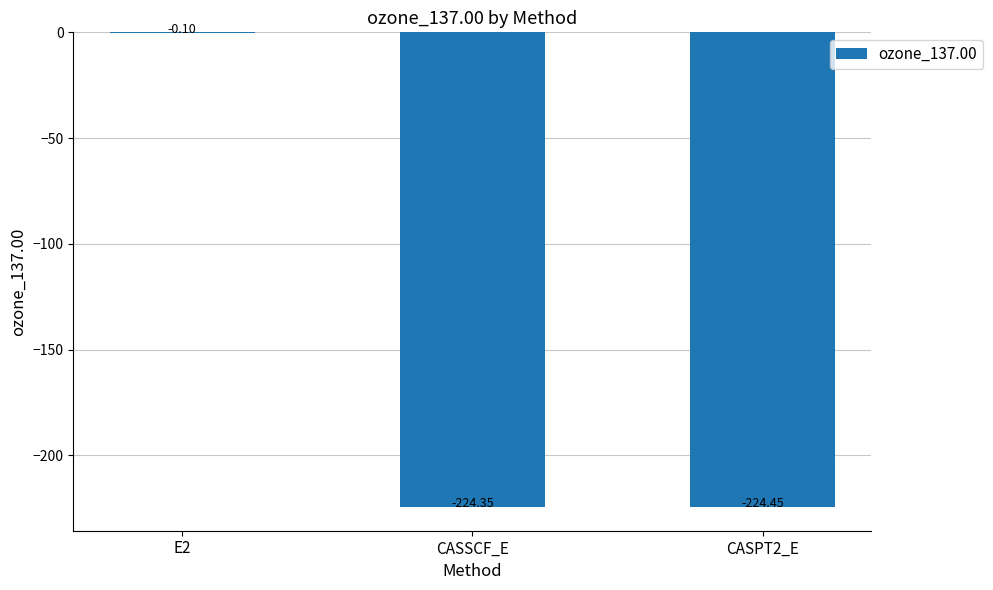

True or false: the data shows -55.1 at CASPT2_E.

False